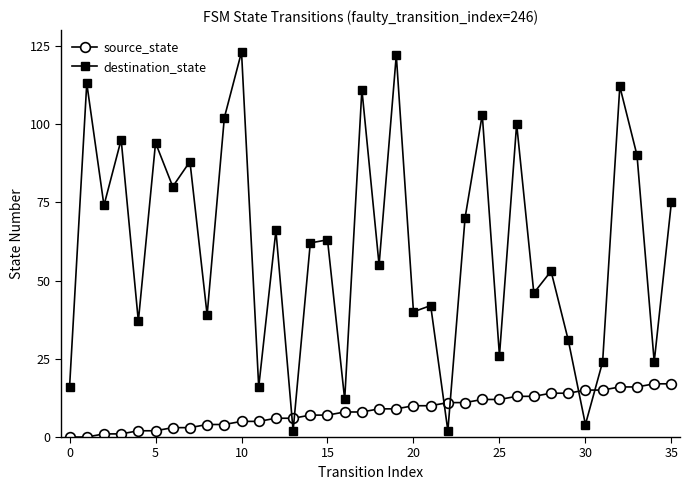

What is the maximum value for source_state?

17